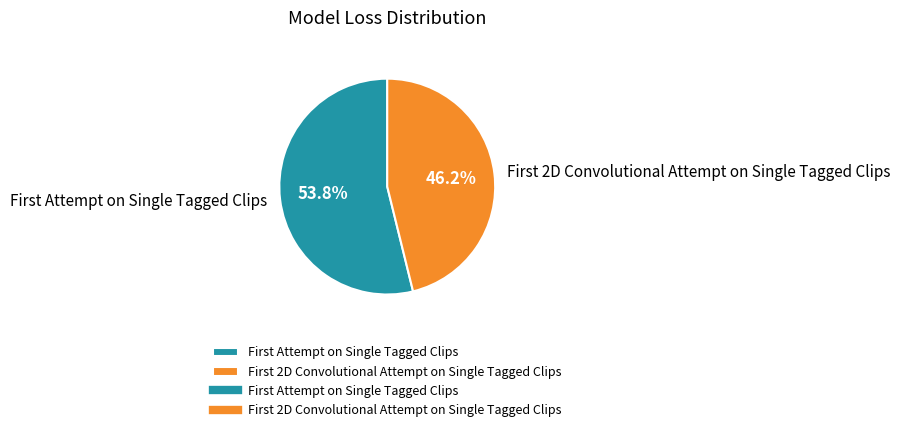

How many slices are in this pie chart?

2